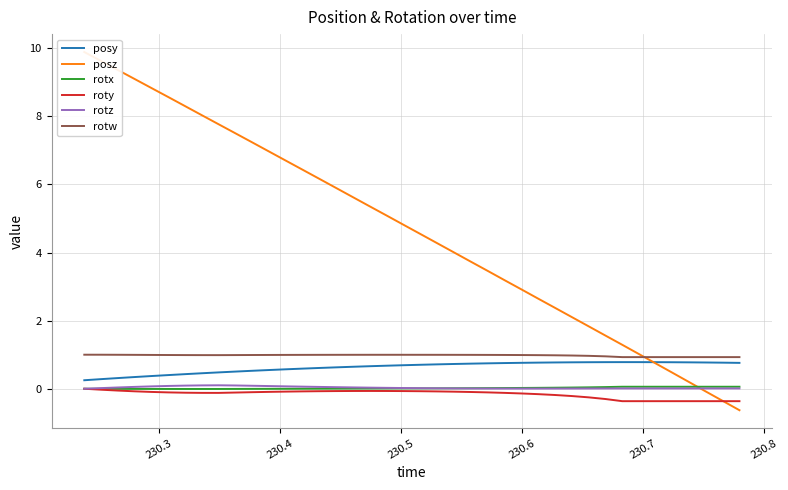

True or false: rotw and rotx cross at least once.

False